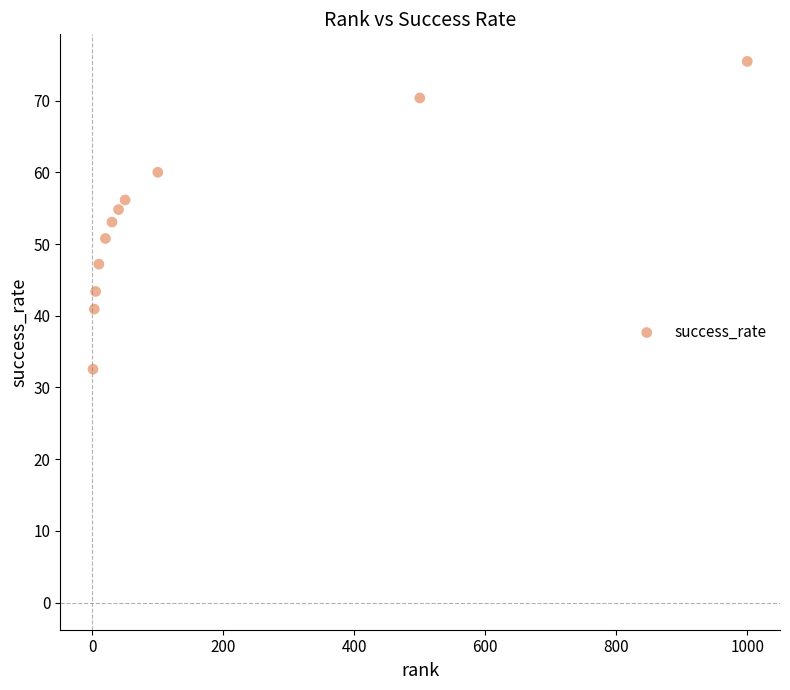

What is the range of X values (max minus min)?

999.0